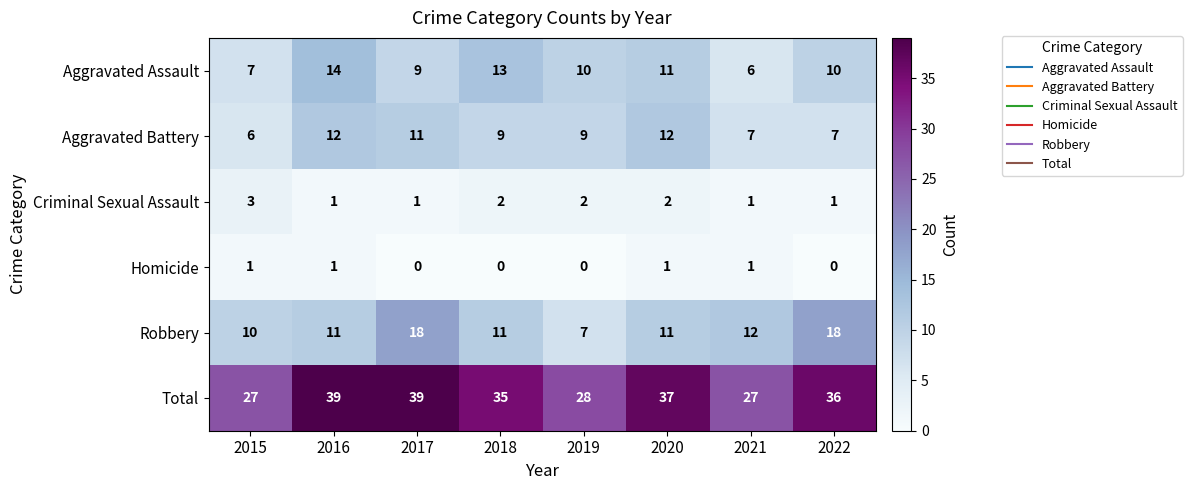

How many data points in Criminal Sexual Assault are less than 2?

4